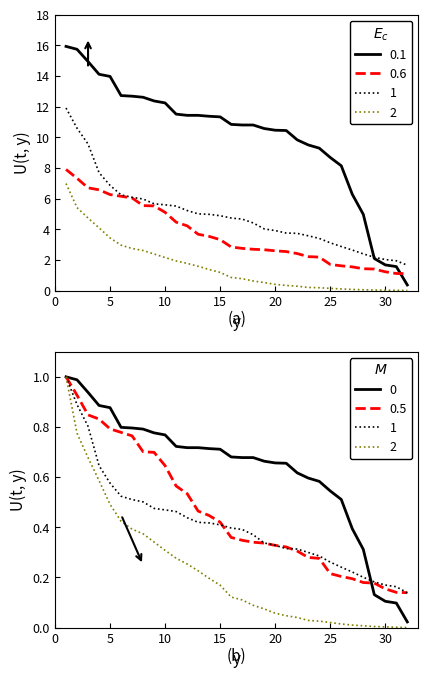

Is the value of TE at 2 greater than the value of QB at 23?

Yes